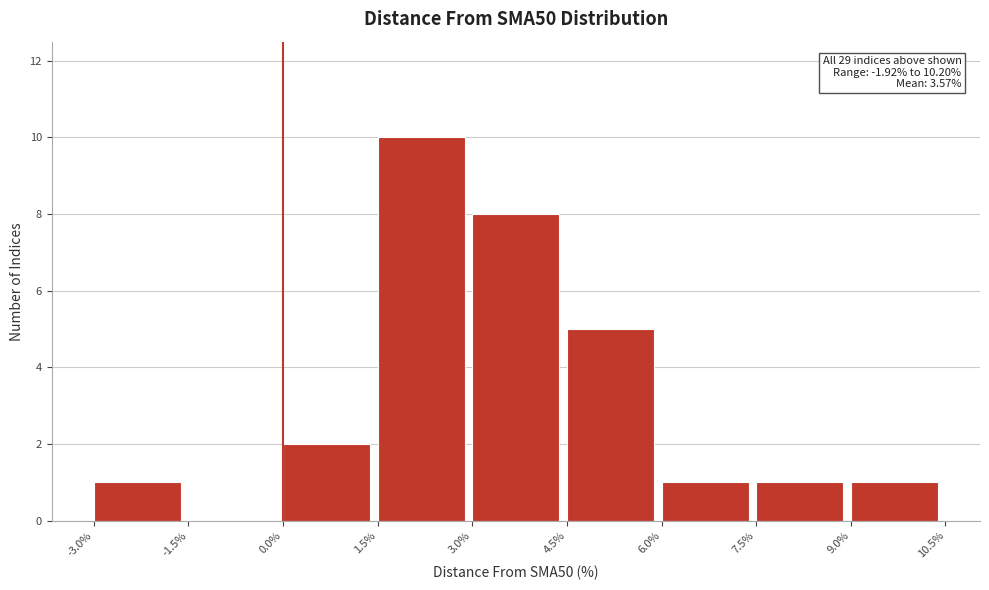

Which range on the x-axis has the tallest bar?

1.5% to 3.0%